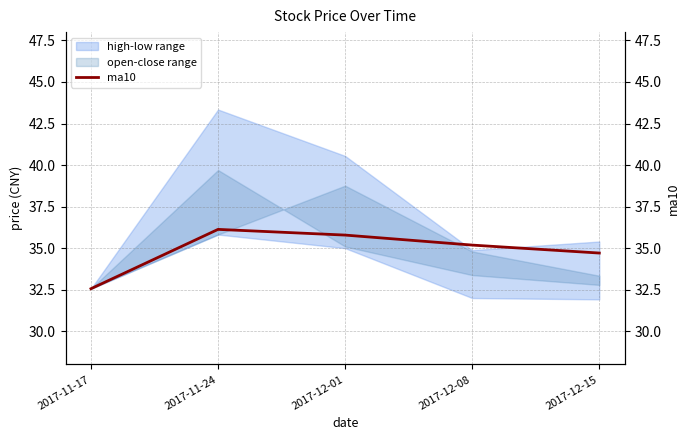

True or false: the data shows 52.8 at 2017-12-15.

False